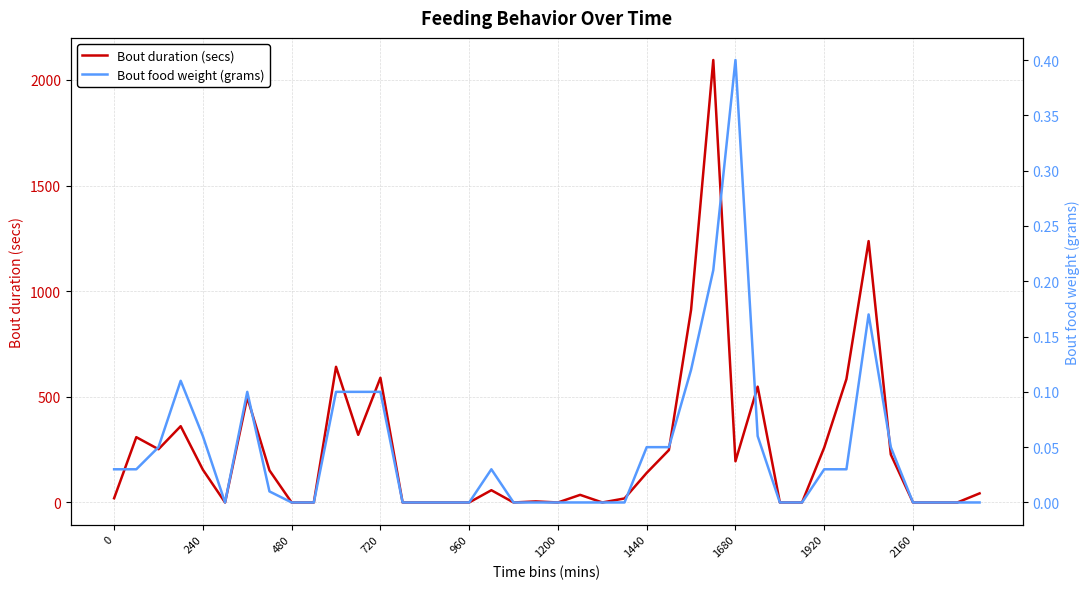

What is the sum of all Bout food weight (grams) values?

1.9